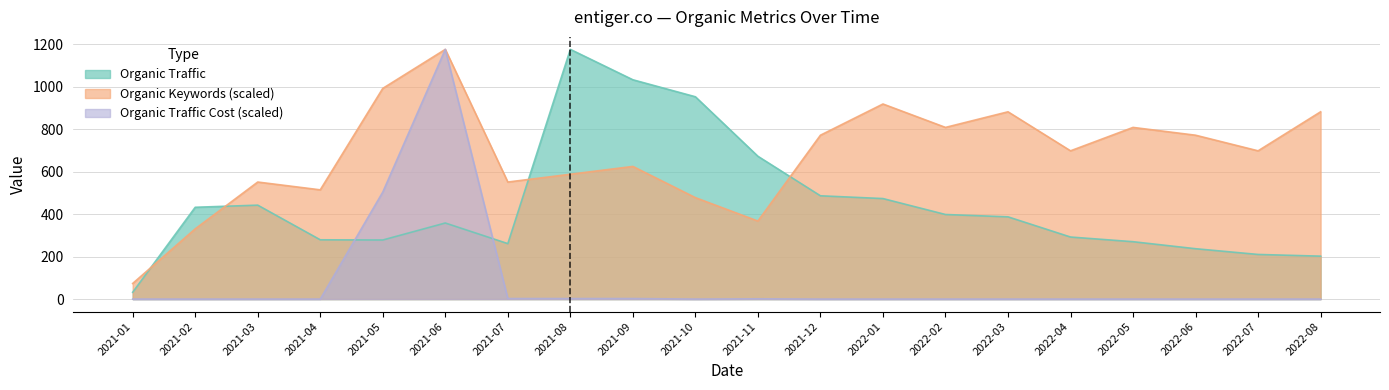

In Organic Keywords, how many points are lower than both neighbors (excluding endpoints)?

6